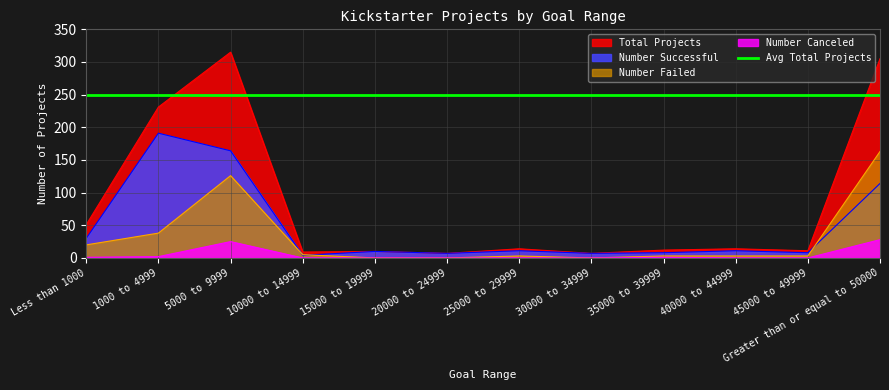

What is the total value across all series at 5000 to 9999?

630